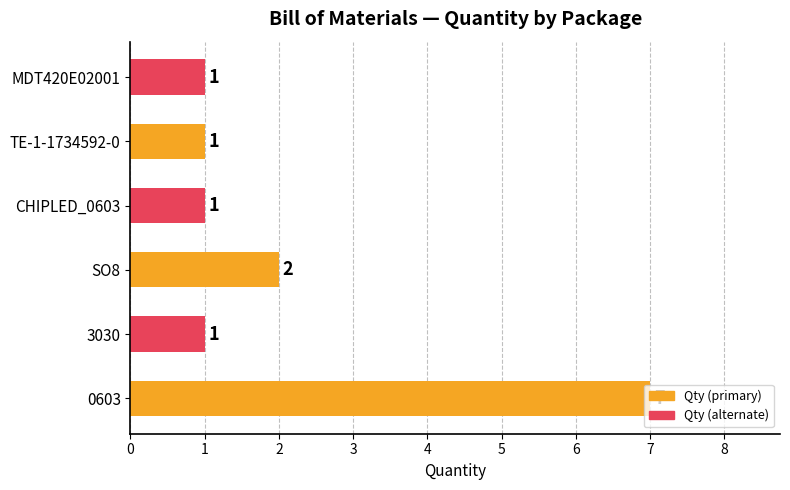

Approximately how many times larger is the value at SO8 compared to MDT420E02001?

2.0